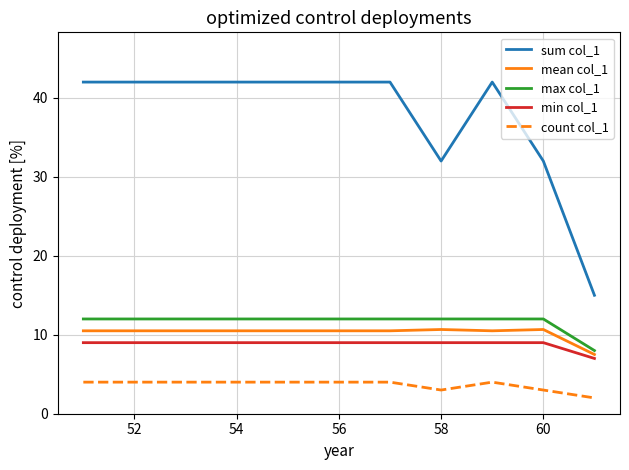

True or false: min col_1 and sum col_1 cross at least once.

False